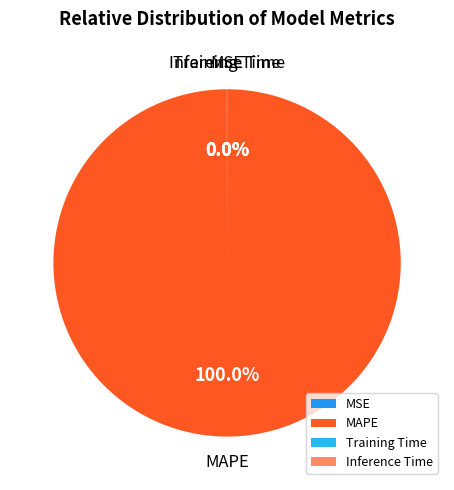

What is the largest slice in the pie chart?

MAPE